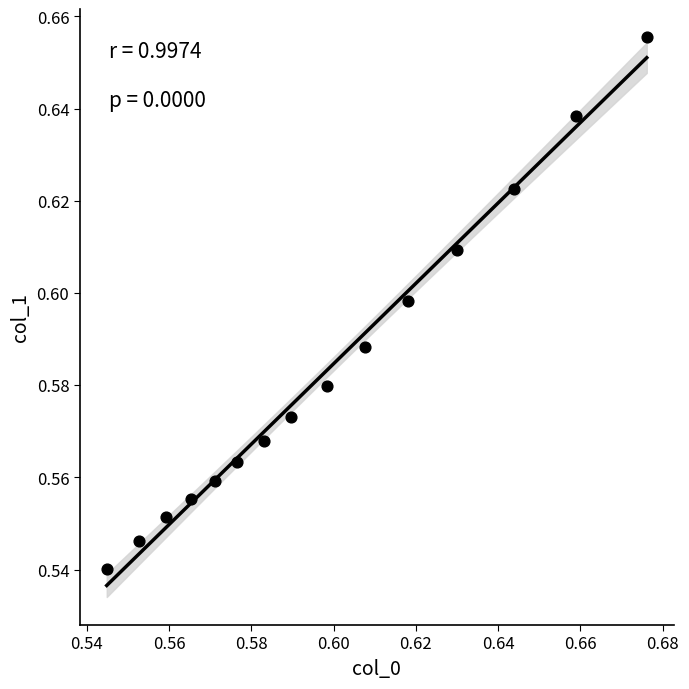

How many points are shown in the scatter plot?

15